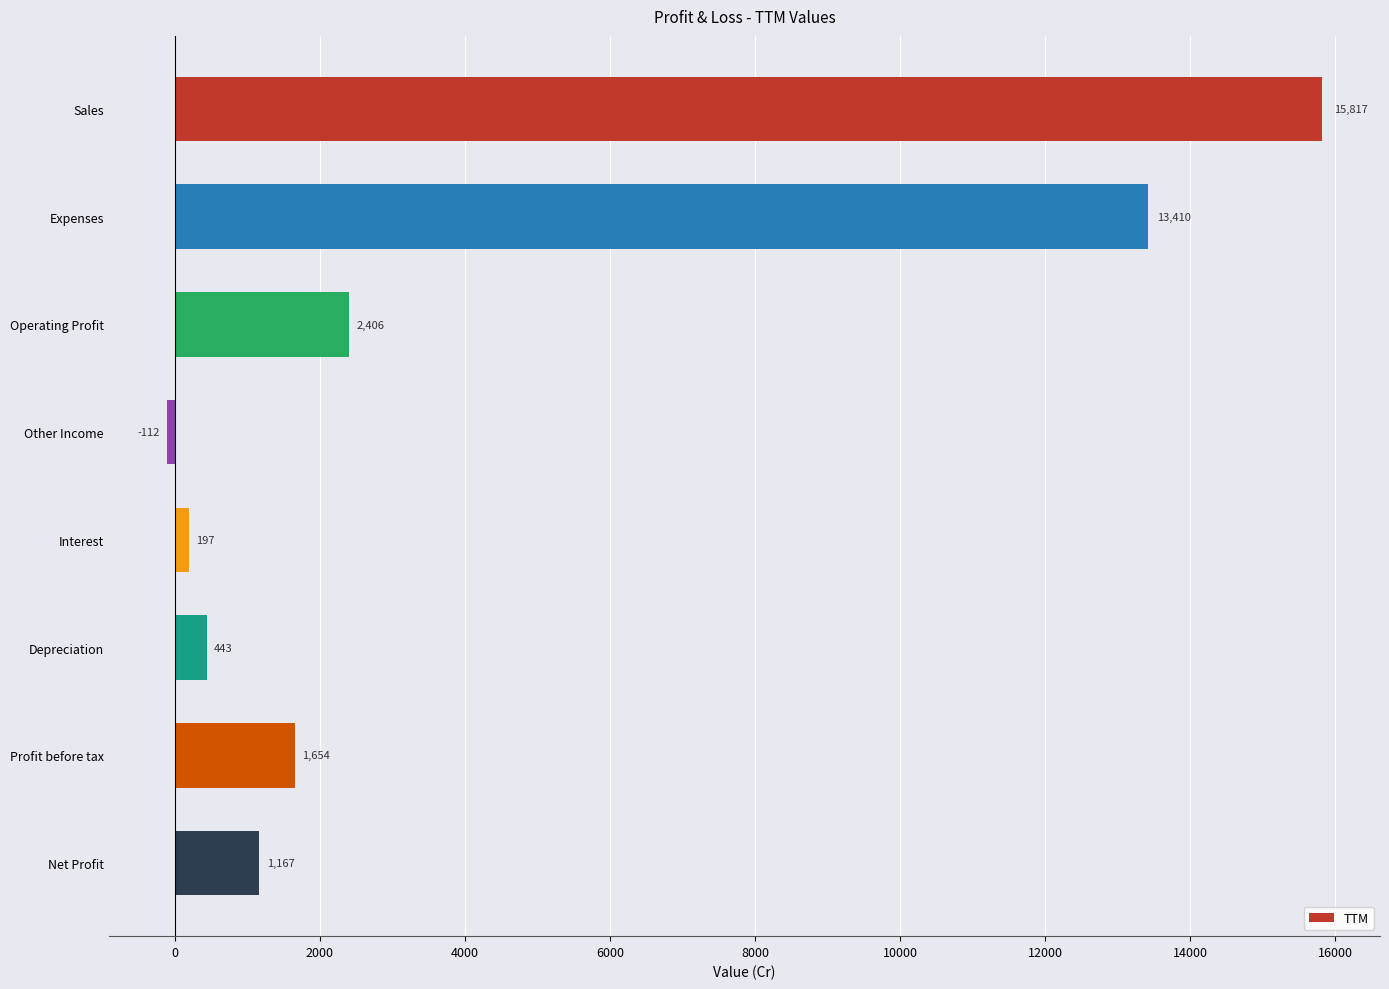

Reading top to bottom, extract all data points from this chart.

Sales=15817	Expenses=13410	Operating Profit=2406	Other Income=-112	Interest=197	Depreciation=443	Profit before tax=1654	Net Profit=1167